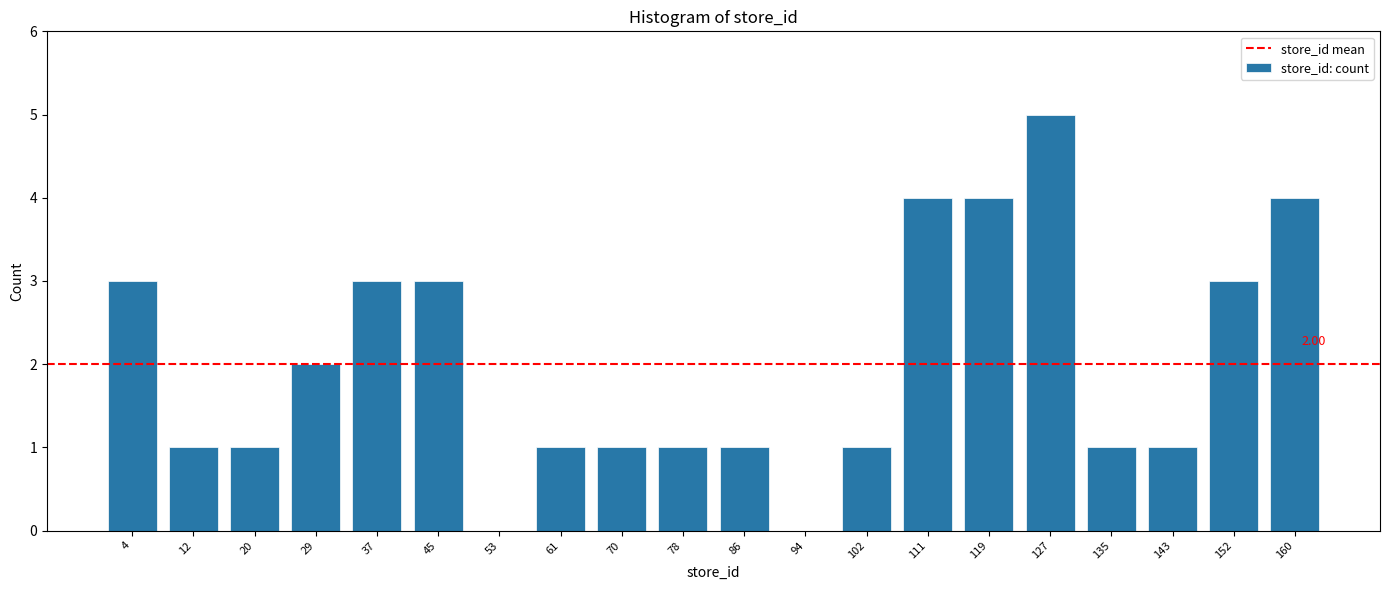

What is the sum of all values?

40